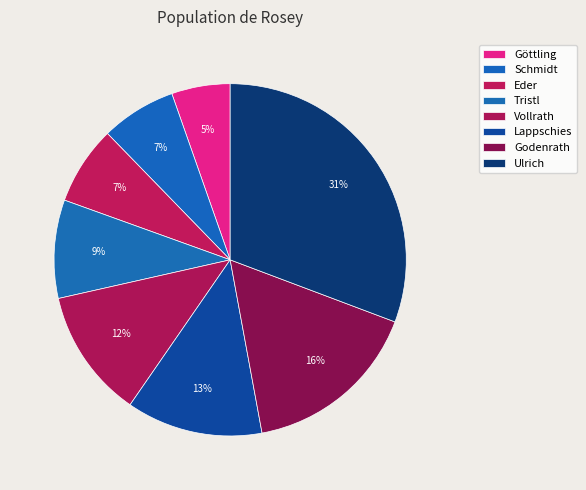

Which slice is the largest?

Ulrich